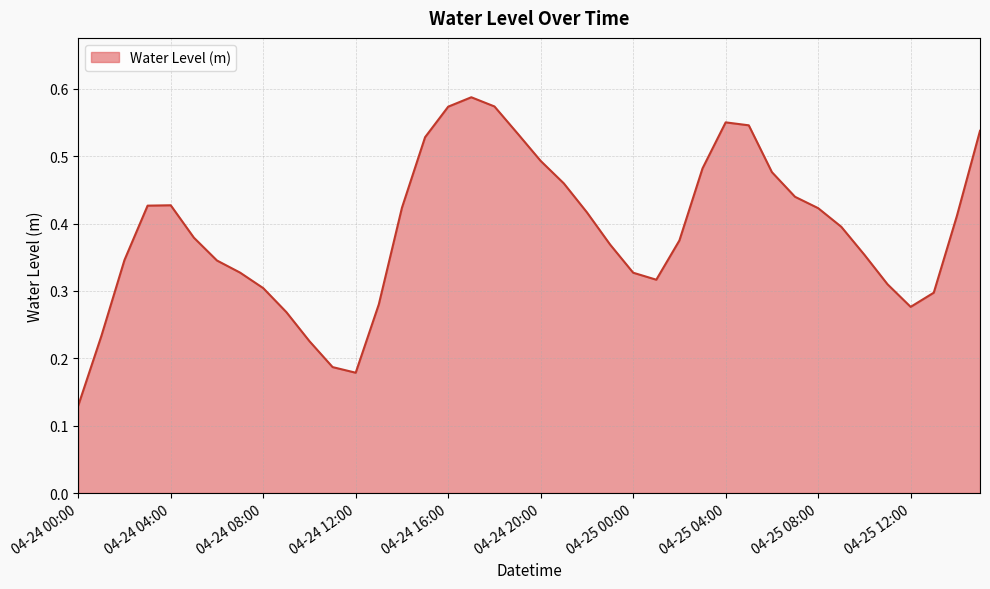

What is the difference between the maximum and minimum values?

0.5